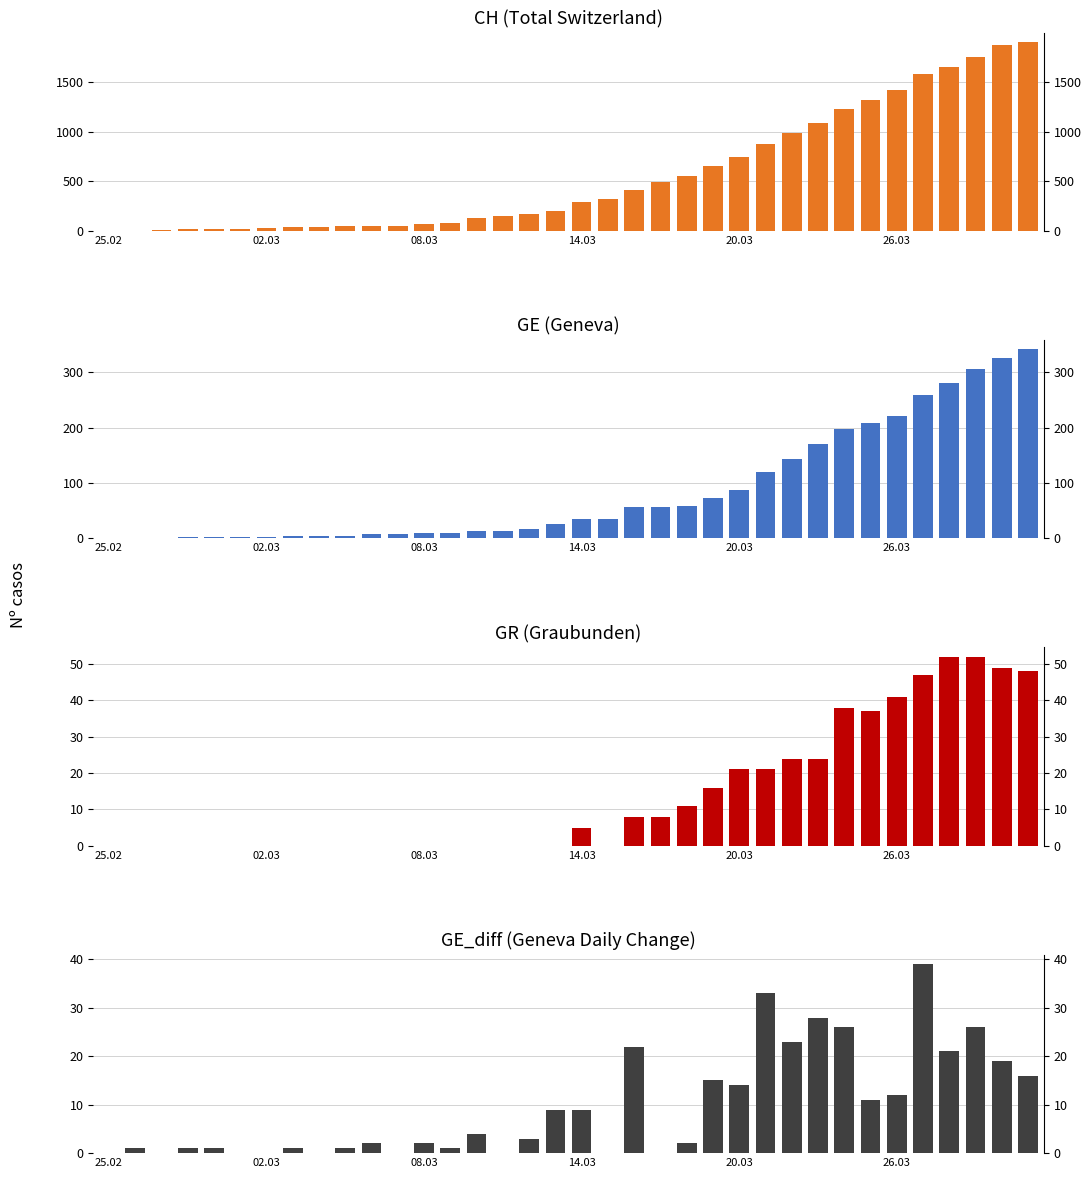

Is it true that GE_diff equals 0 at 15?

True